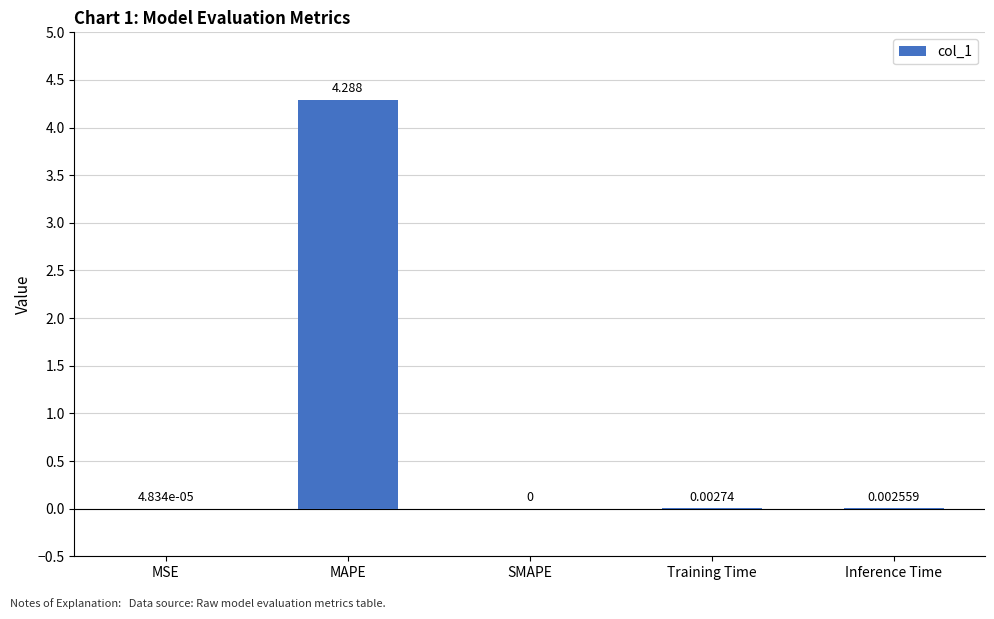

What is the difference between the values at MAPE and Inference Time?

4.3